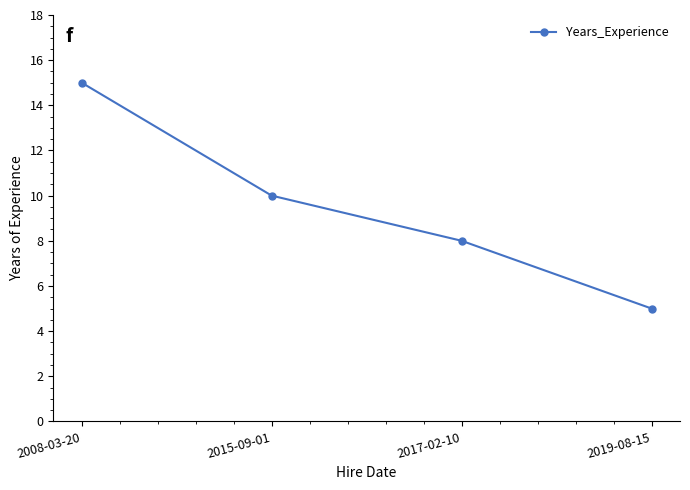

How many values are between 8 and 15?

3